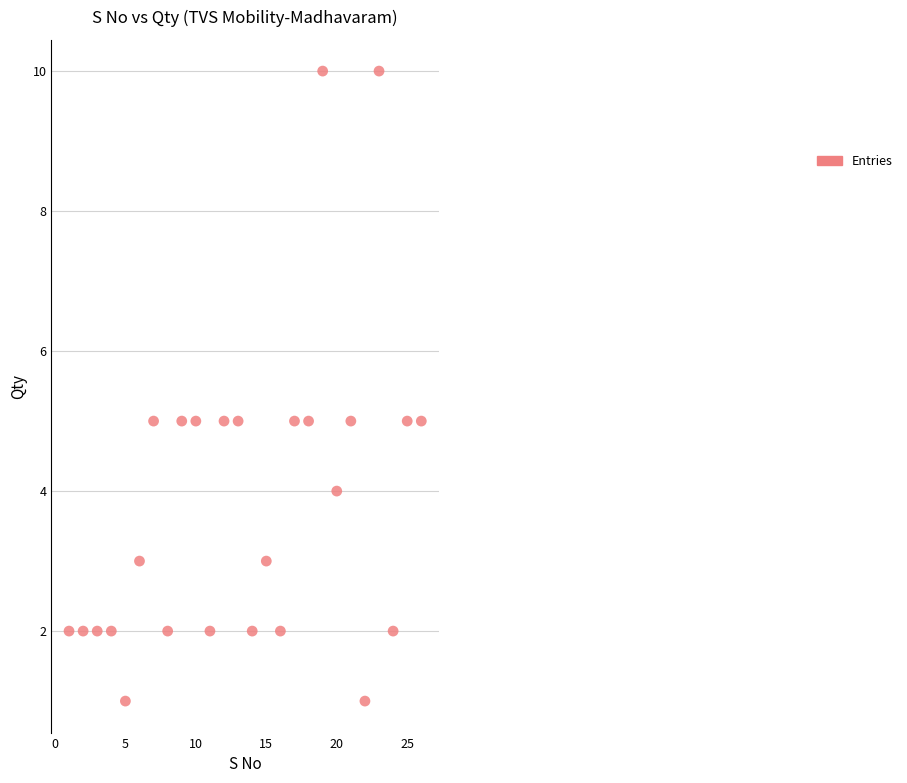

What is the range of X values (max minus min)?

25